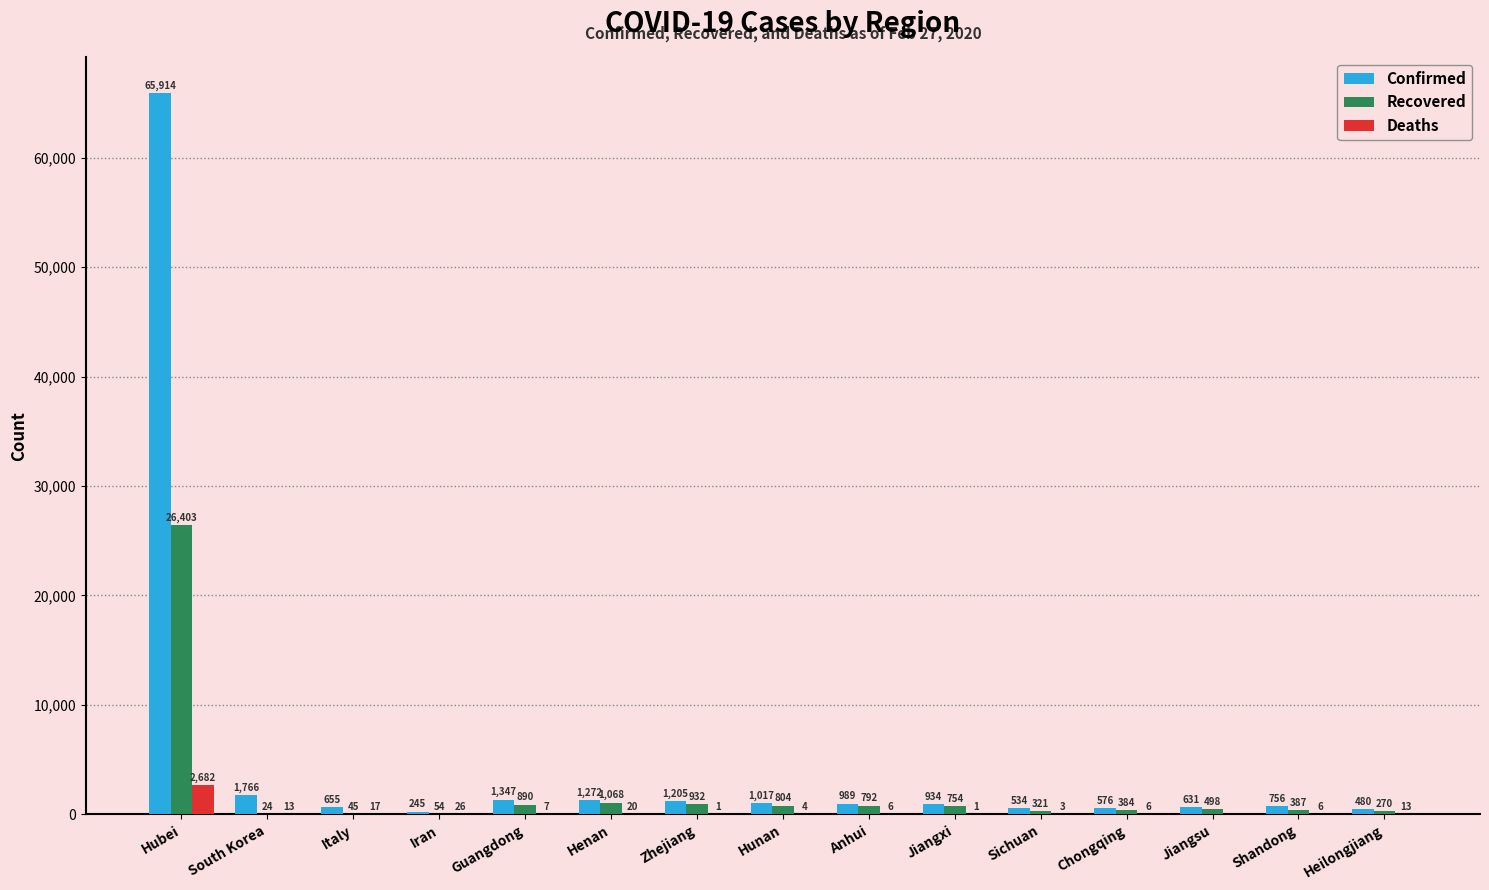

Are the bars grouped side by side (vs. stacked)?

Yes